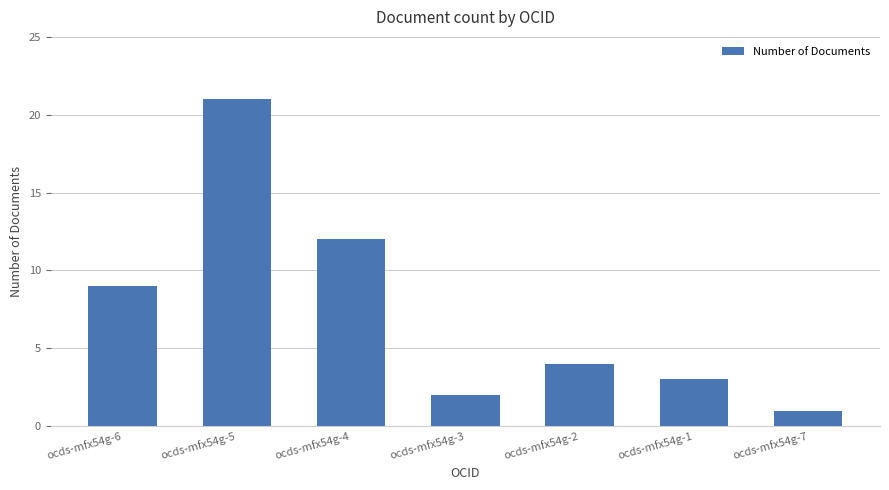

What is the sum of the values at ocds-mfx54g-3 and ocds-mfx54g-5?

23